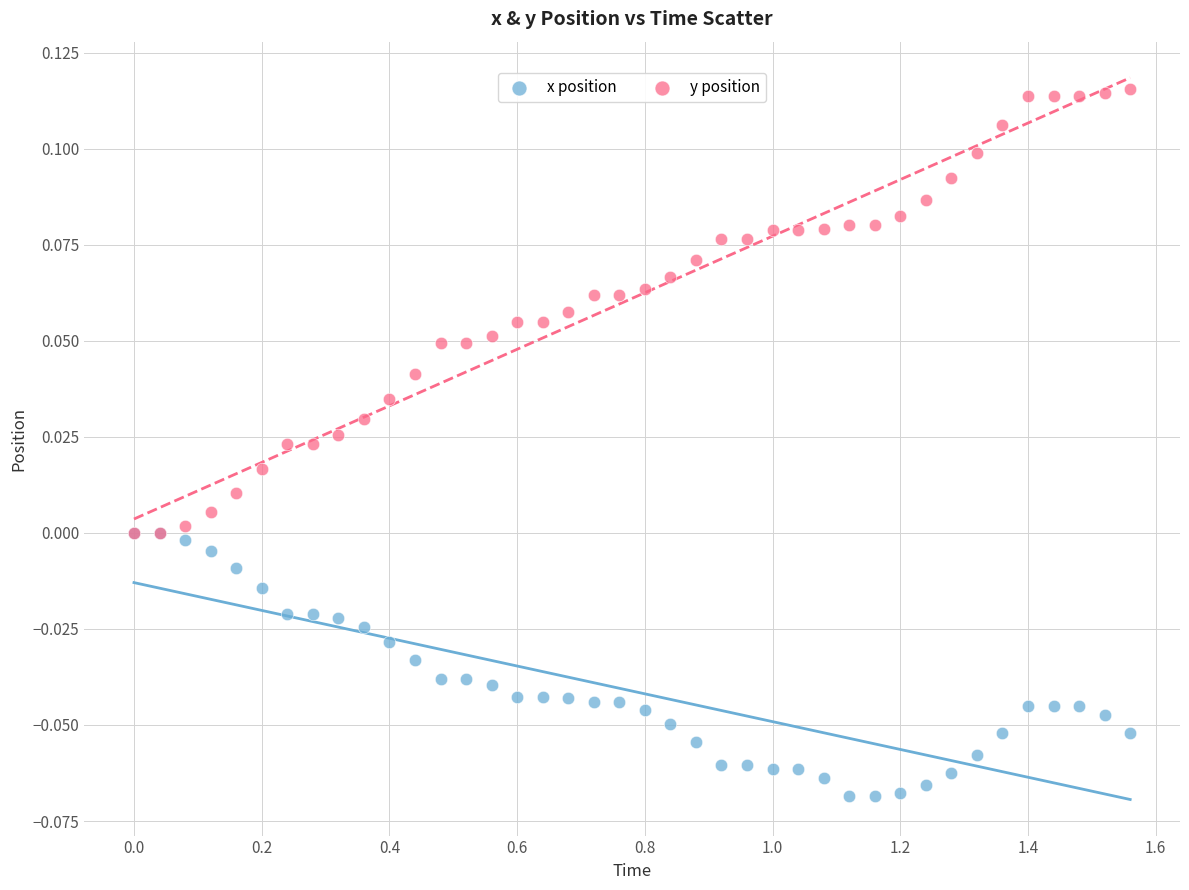

Which series reaches the minimum Y coordinate?

x position